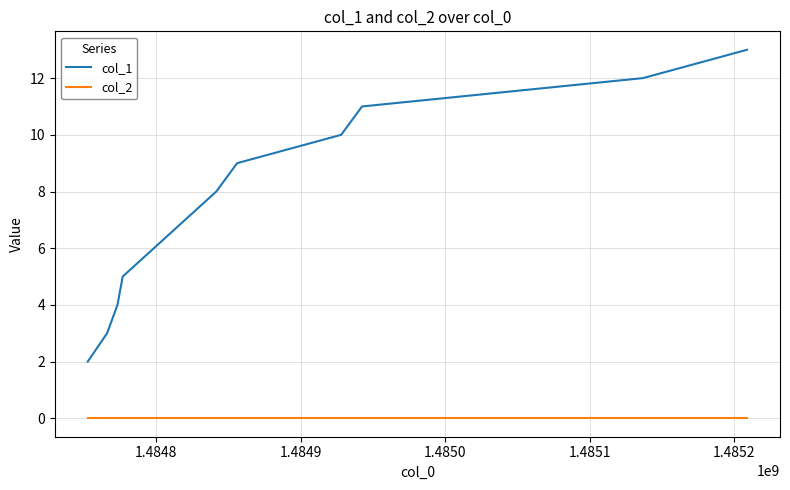

Which series has the largest total across all categories?

col_1